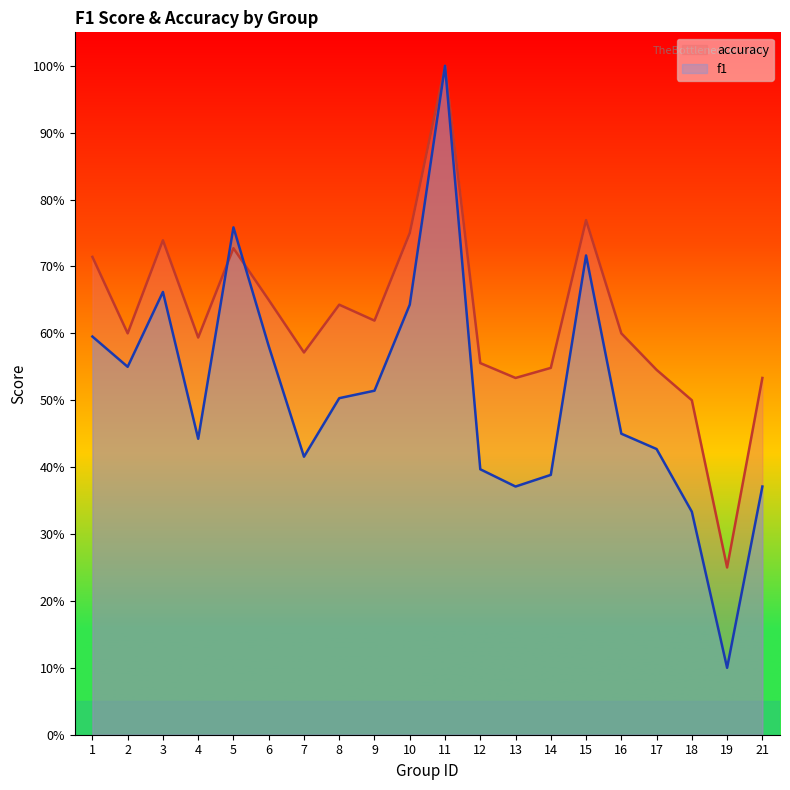

At which label does accuracy reach its peak?

11